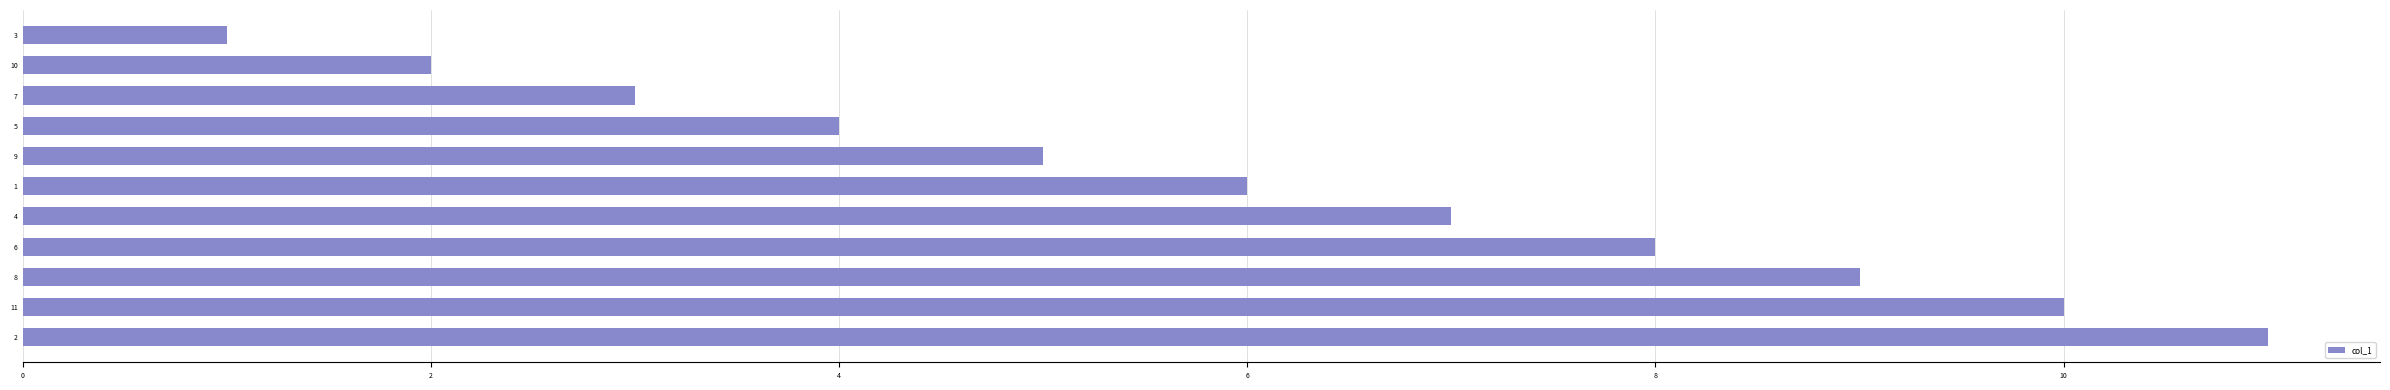

True or false: the data shows 7 at 4.

True